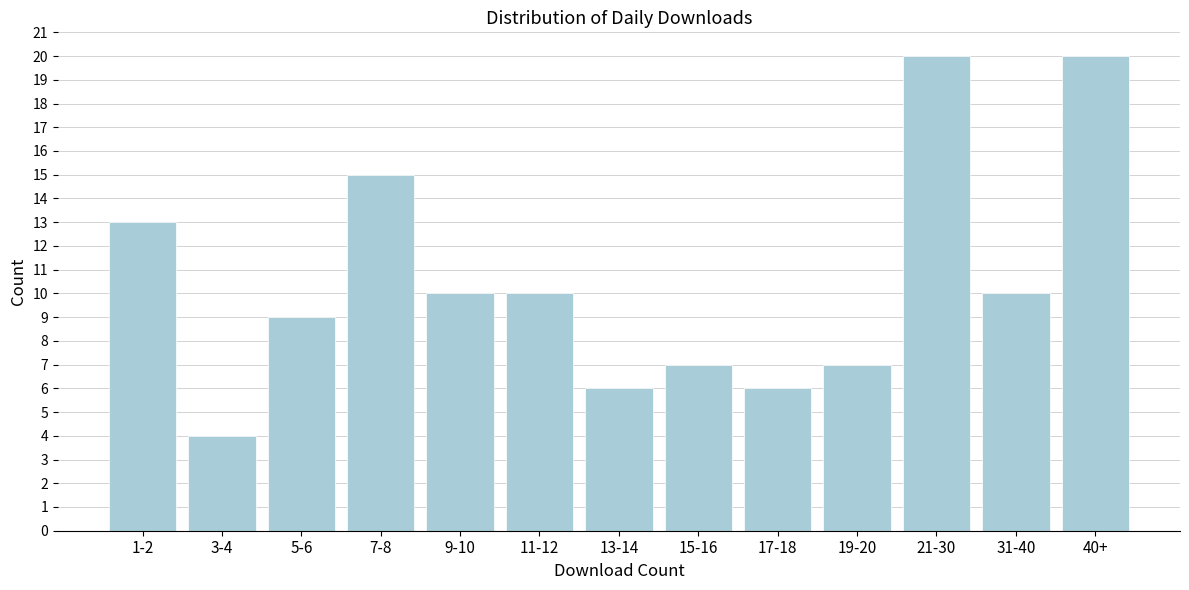

Reading left to right, transcribe all the data shown in this chart.

13	4	9	15	10	10	6	7	6	7	20	10	20